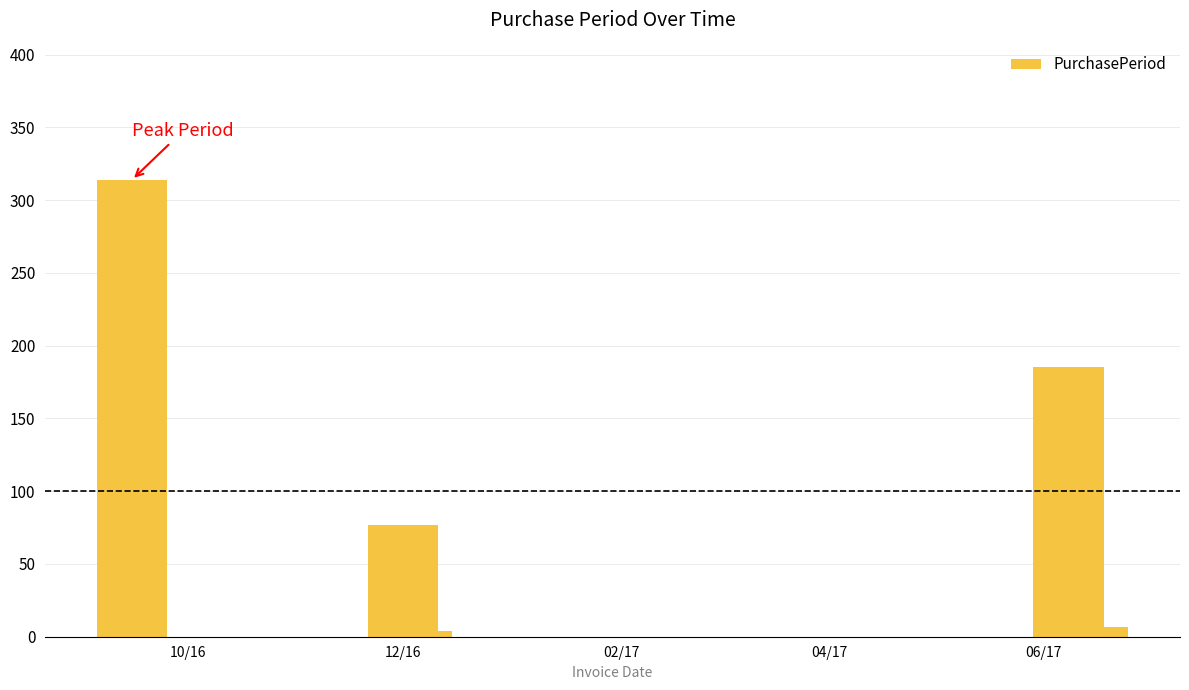

What is the difference between the maximum and minimum values?

310